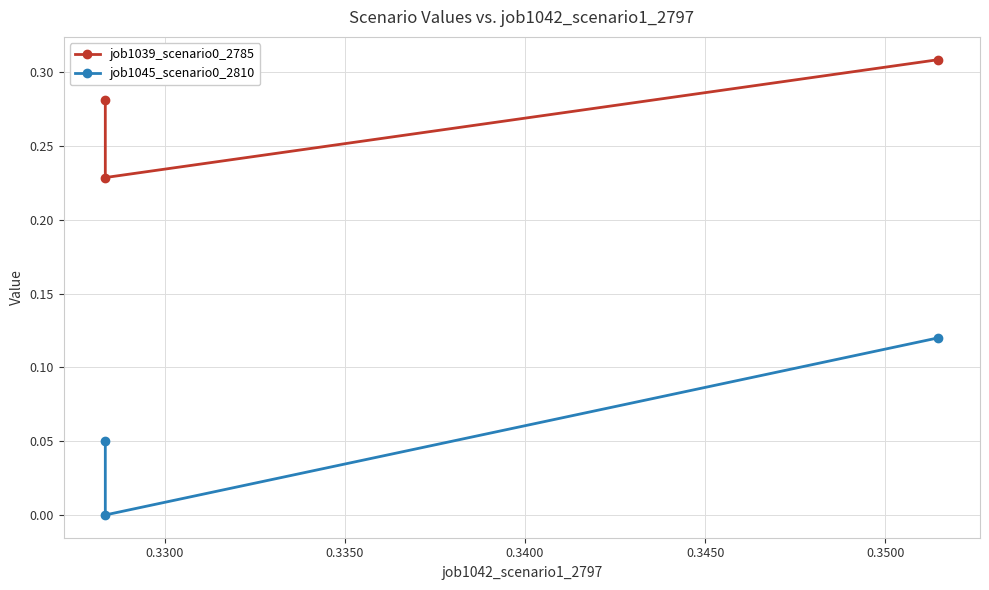

What is the difference between the second highest and minimum values in the job1039_scenario0_2785 series?

0.1